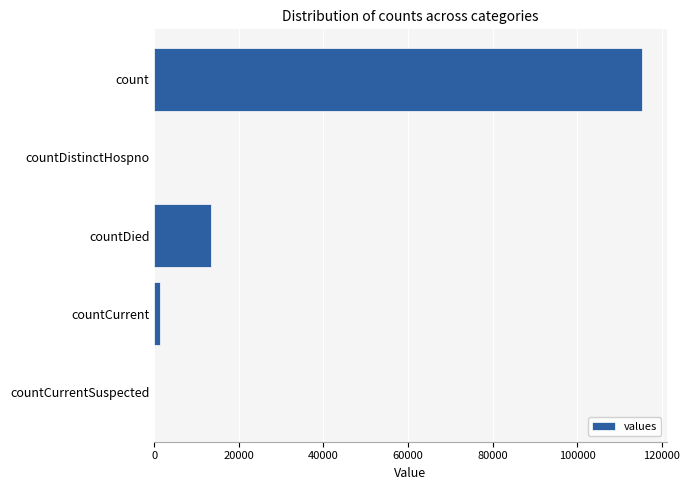

What is the greatest value displayed?

115379